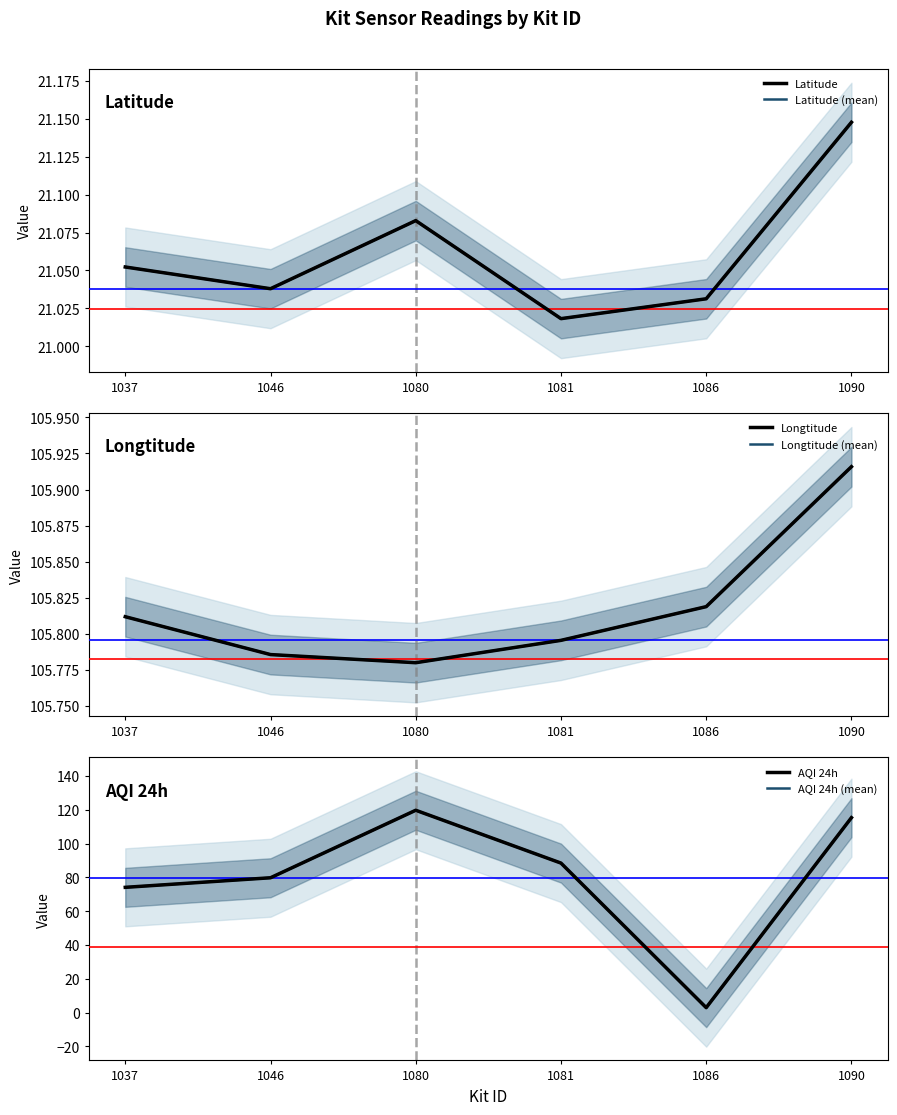

At which category does Longtitude (mean) reach its first local valley?

1080